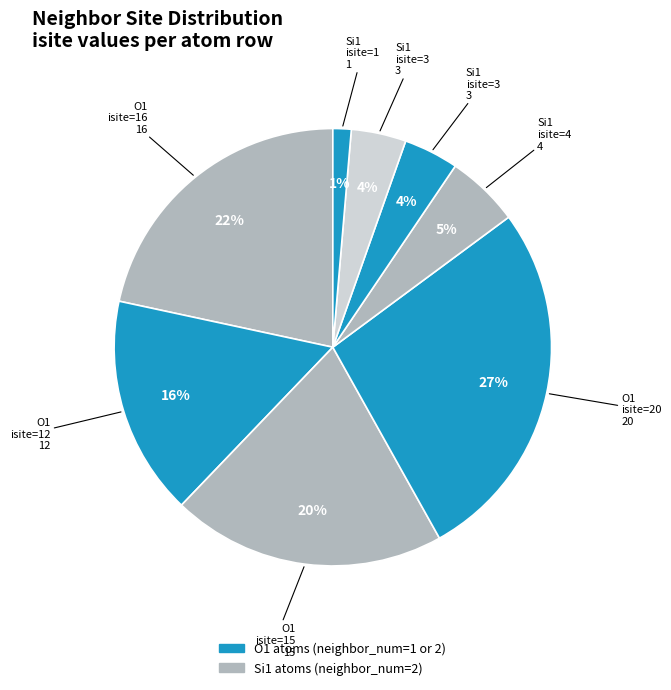

Is there any slice that represents more than half of the pie?

No